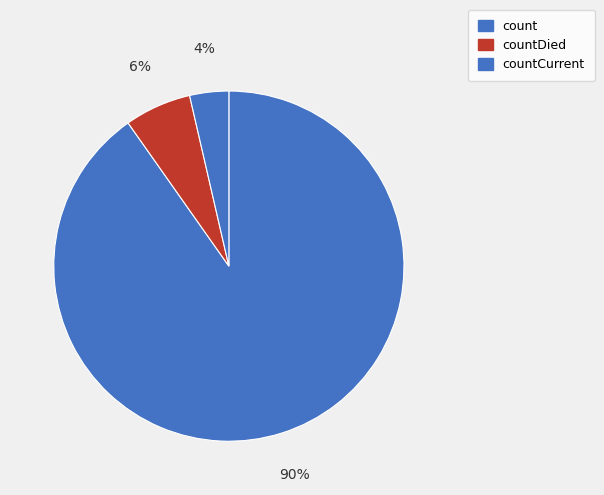

Between countCurrent and countDied, which is larger?

countDied